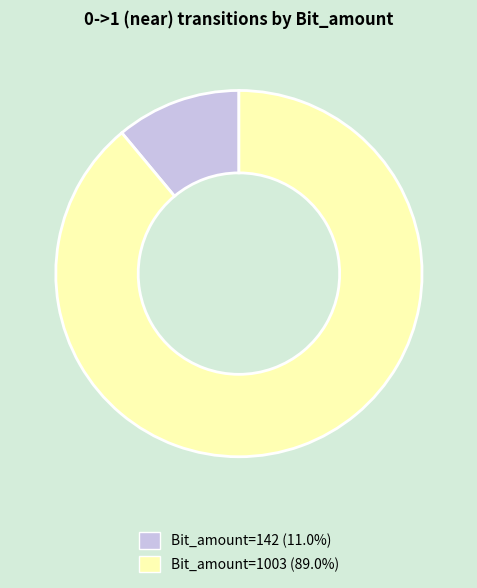

Is there a majority slice in this chart?

Yes